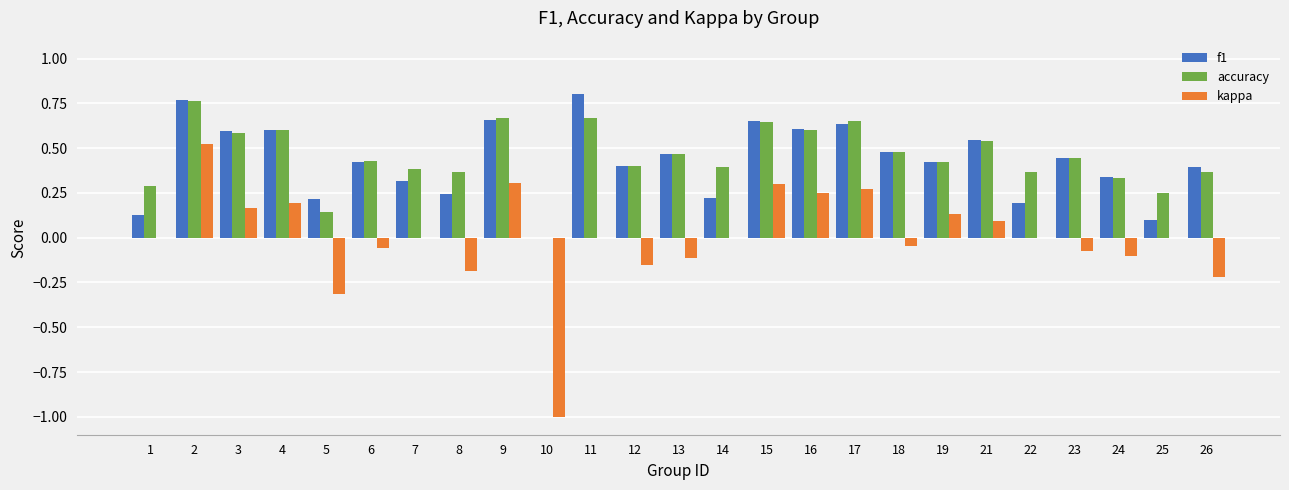

What is the total value across all series at 15?

1.6